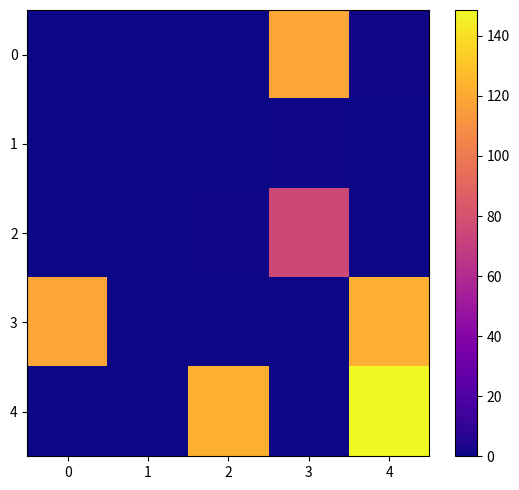

How many distinct data groups are displayed?

5